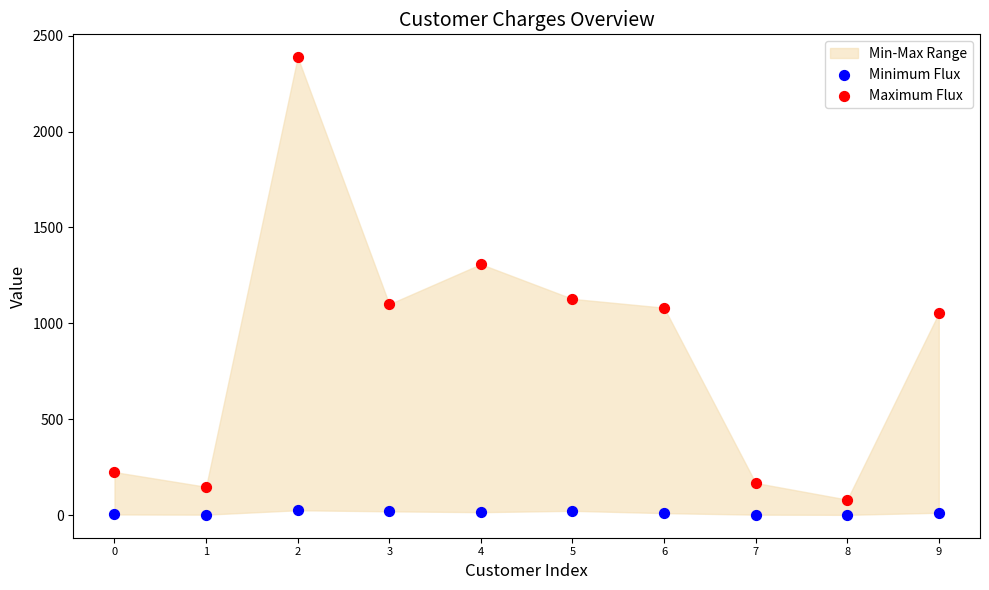

In the Maximum Flux series, what Y value is closest to 1234?

1308.4